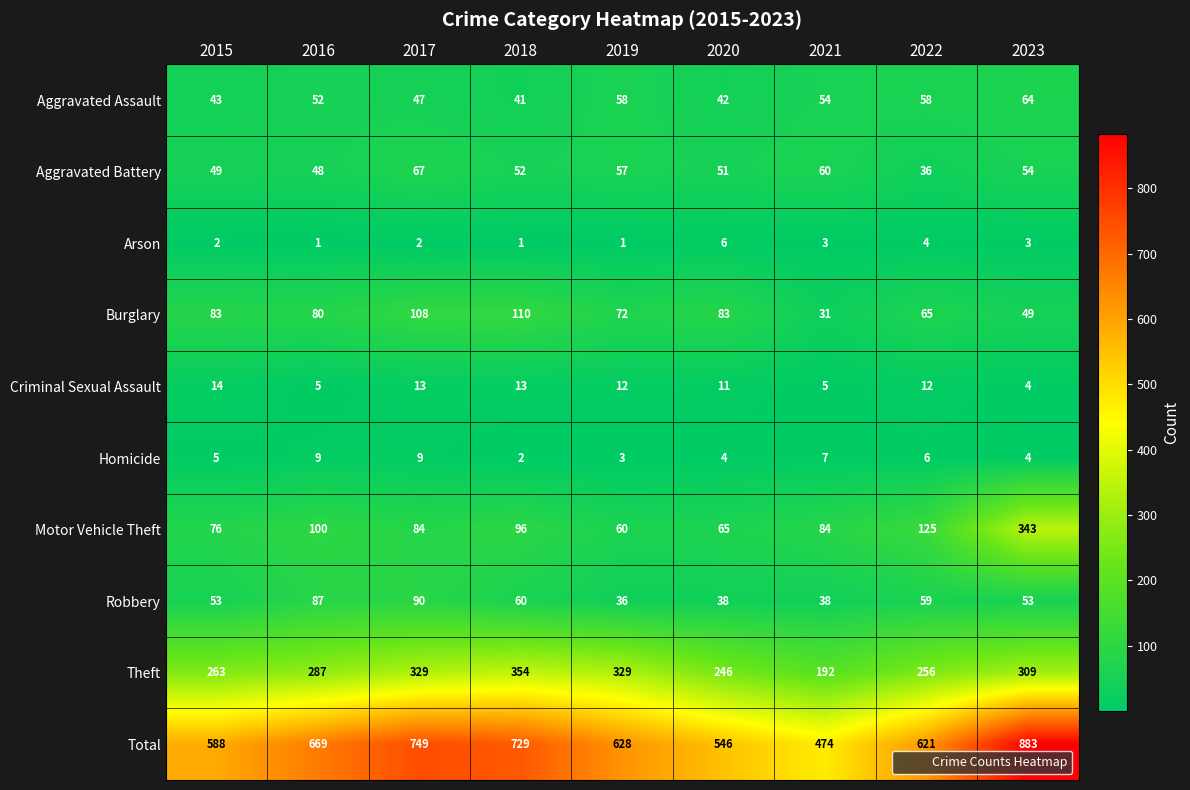

What is the average value of the Arson series?

3